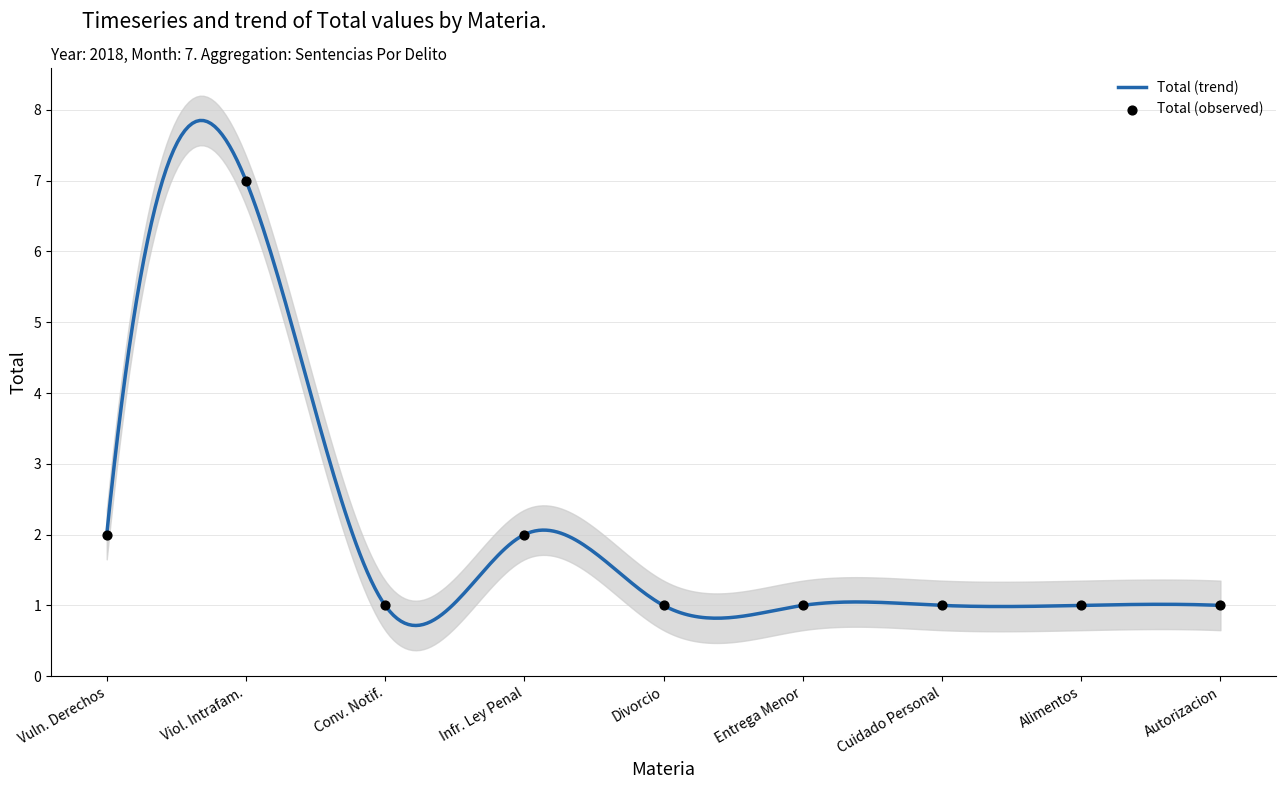

Approximately how many times larger is the value at Infr. Ley Penal compared to Divorcio?

2.0